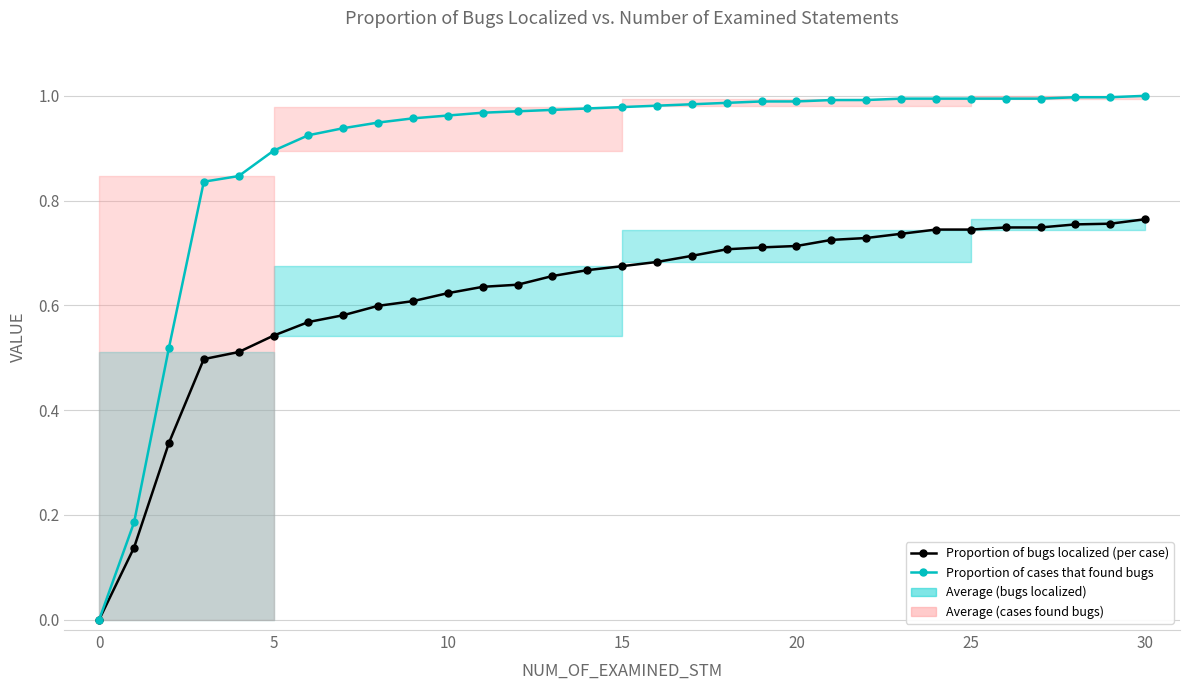

True or false: Proportion of cases that found bugs and Proportion of bugs localized (per case) intersect in this chart.

False